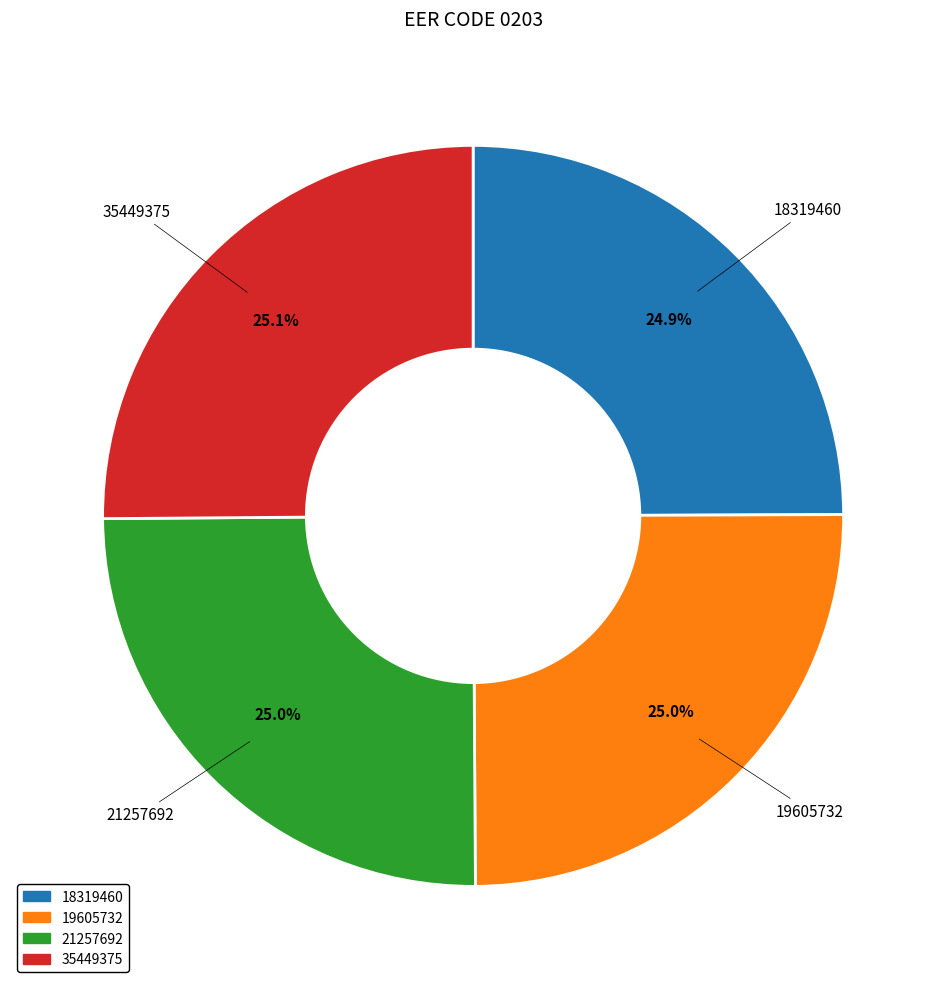

To the nearest percent, what percentage of the pie is 21257692?

25%